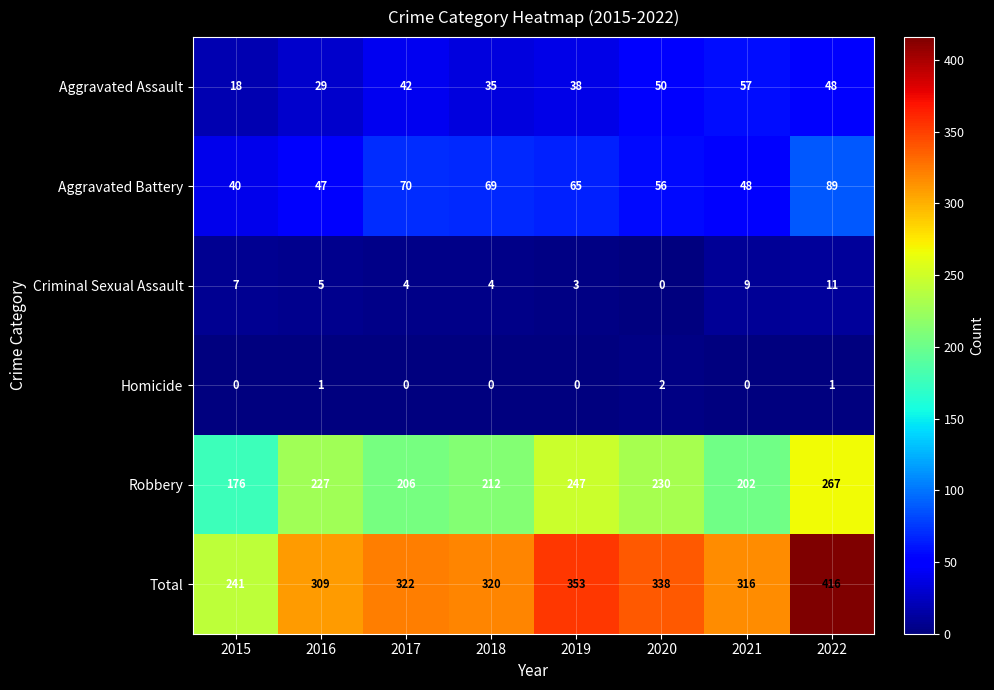

Rank the series by their maximum value, from highest to lowest.

Total, Robbery, Aggravated Battery, Aggravated Assault, Criminal Sexual Assault, Homicide